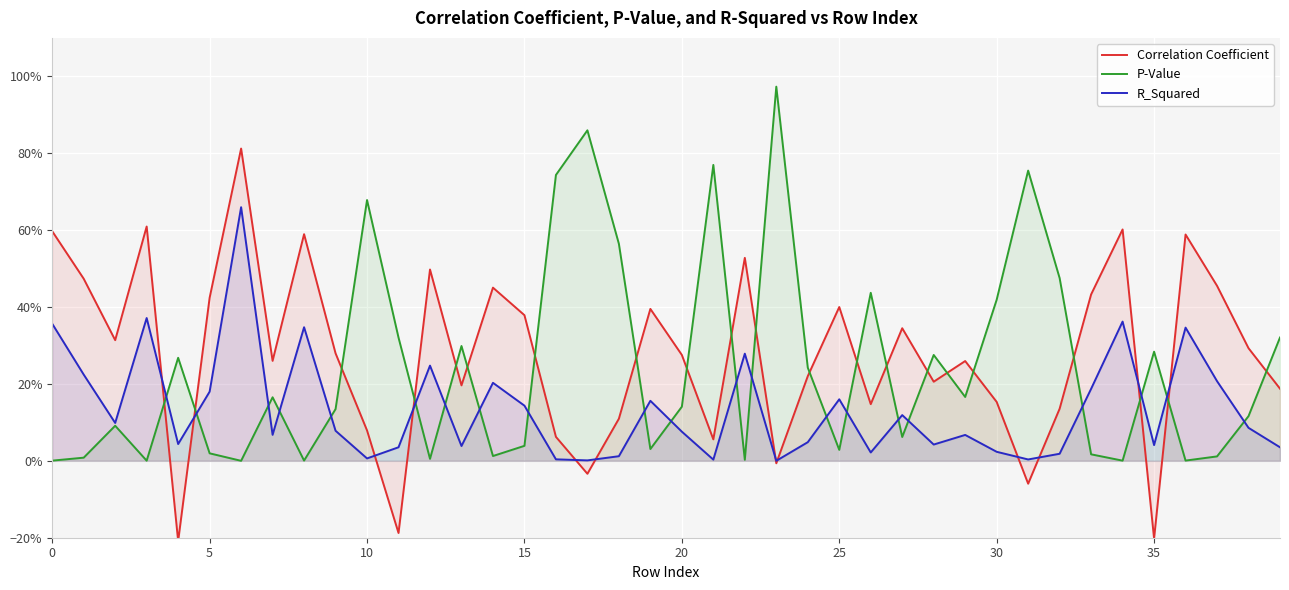

What are all the series names shown in the legend?

Correlation Coefficient, P-Value, R_Squared